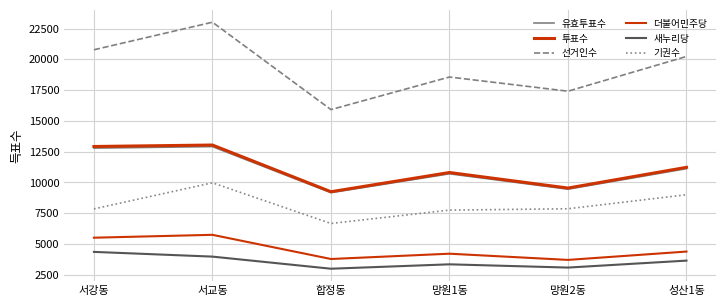

At how many categories does at least one series exceed 22125?

1